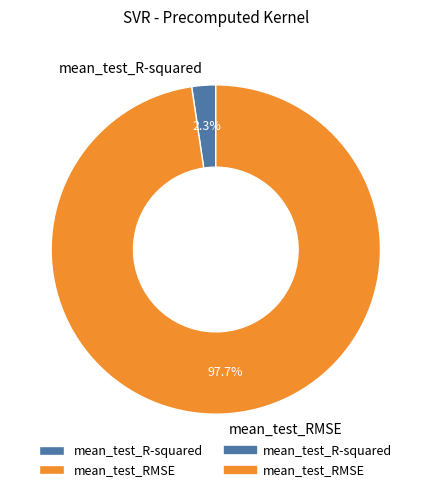

Which category accounts for the majority?

mean_test_RMSE